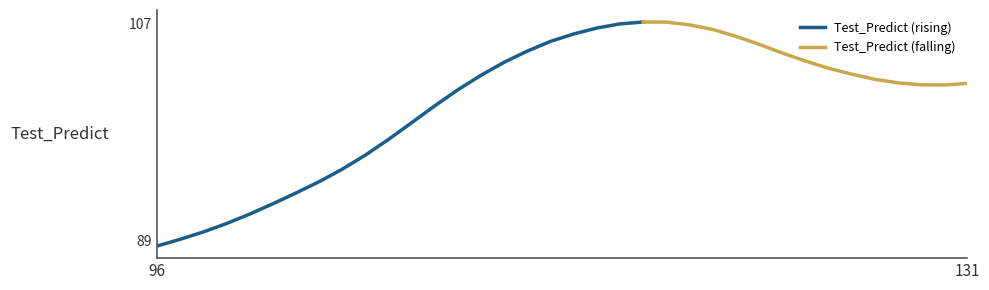

Rank the categories by value from highest to lowest.

21, 22, 20, 23, 19, 24, 18, 25, 17, 26, 16, 27, 28, 15, 29, 30, 14, 31, 32, 35, 33, 34, 13, 12, 11, 10, 9, 8, 7, 6, 5, 4, 3, 2, 1, 0